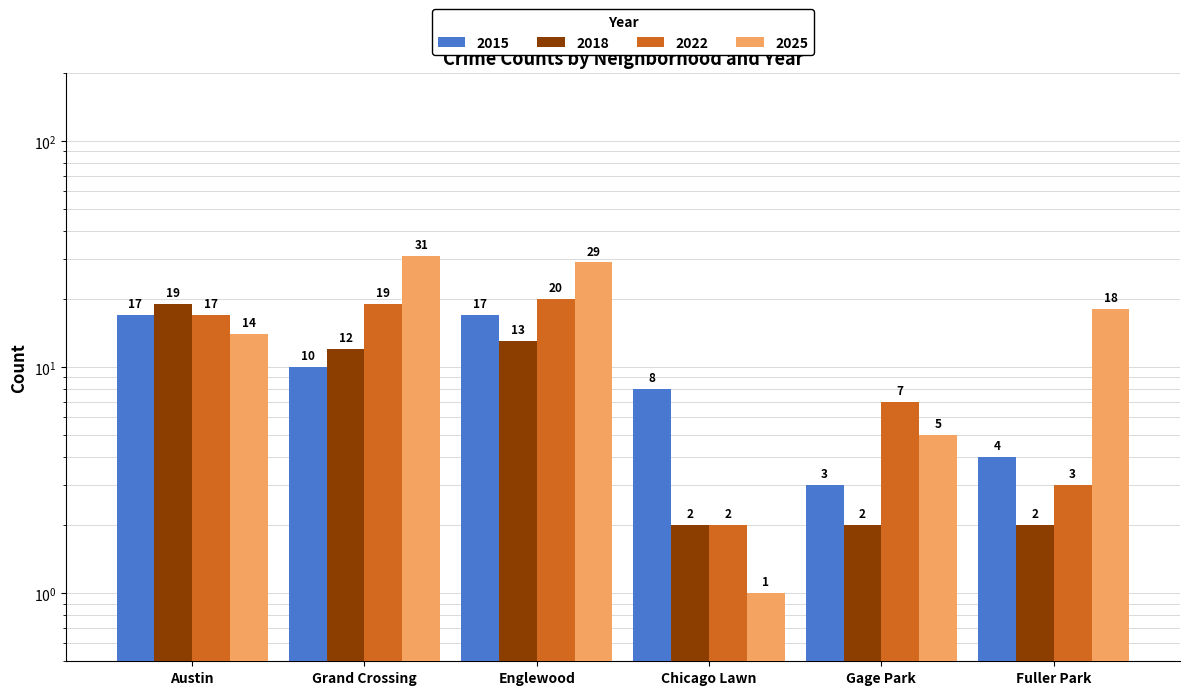

True or false: 2025 has a value of 14 at Austin.

True